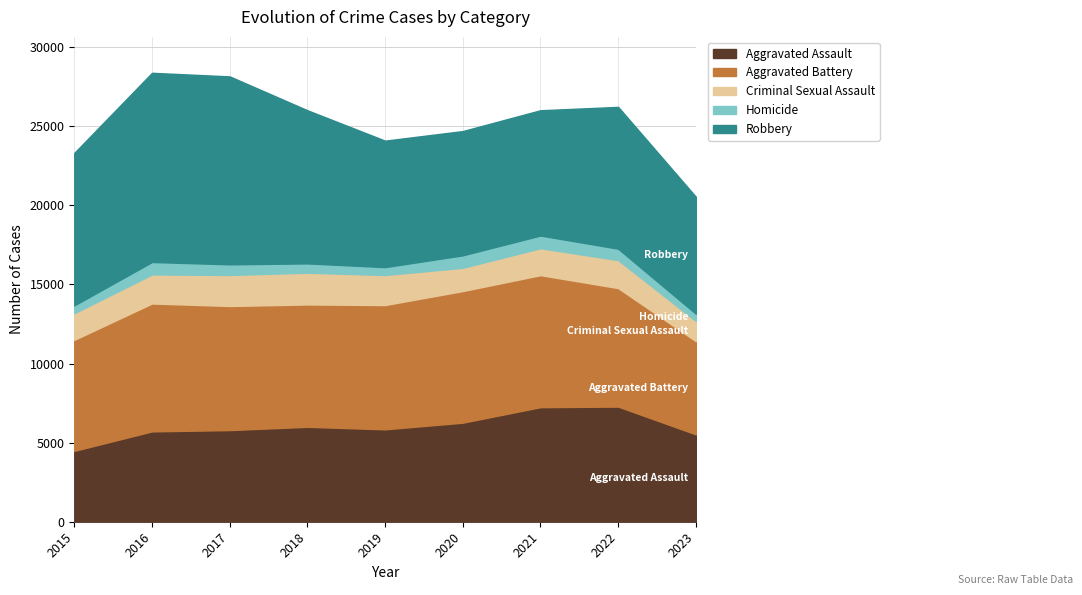

What is the value of the Aggravated Assault point at the 4th from the left?

6001